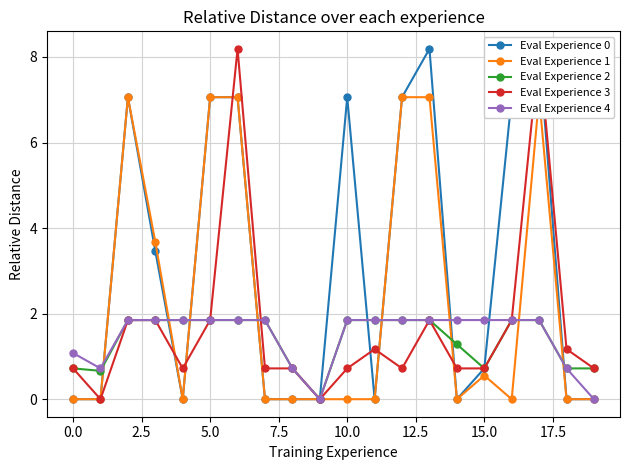

True or false: Eval Experience 0 has a value of 8.2 at 17.

True